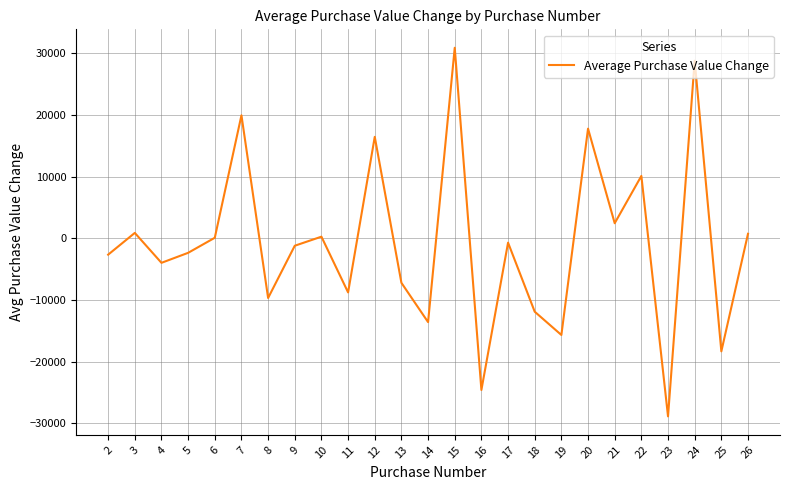

The chart shows a value of 10371.5 at 20. True or false?

False